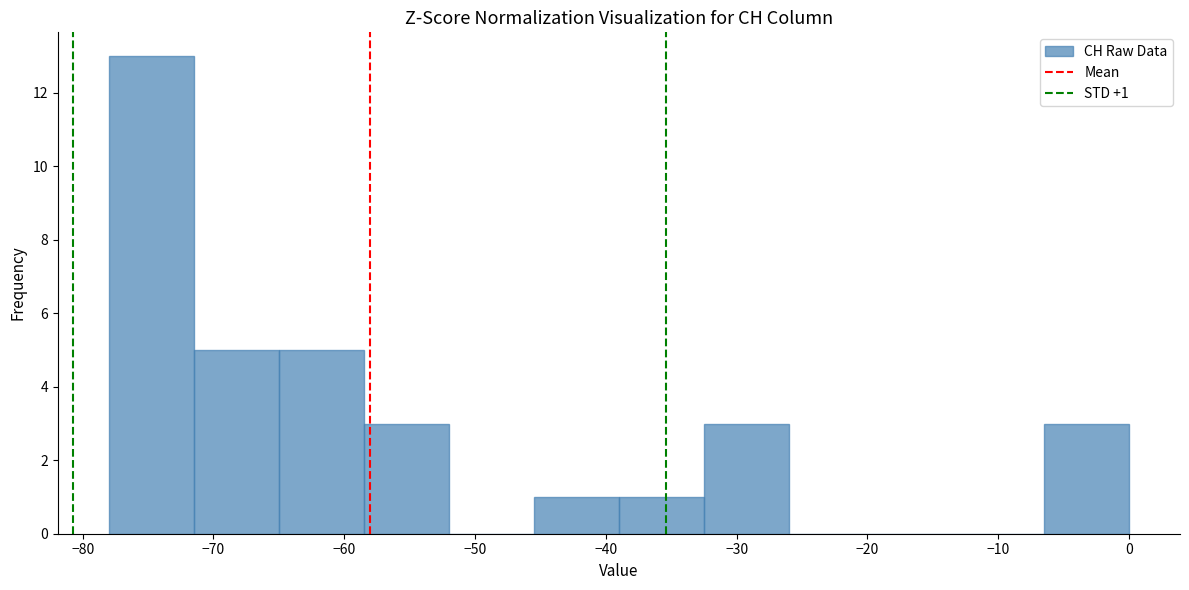

Which range on the x-axis has the tallest bar?

-78.0 to -71.5